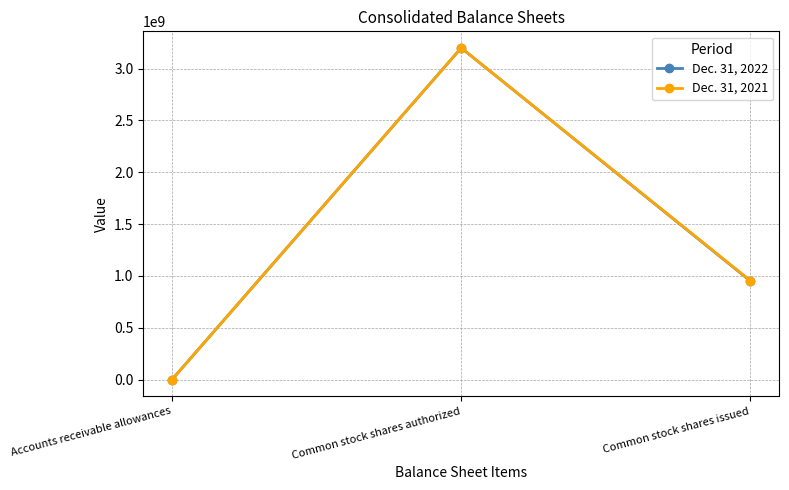

How many data points does each series have?

3